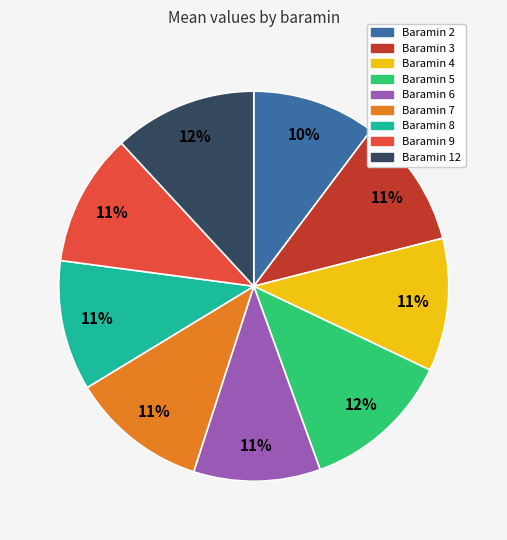

To the nearest percent, what portion does Baramin 12 represent?

12%